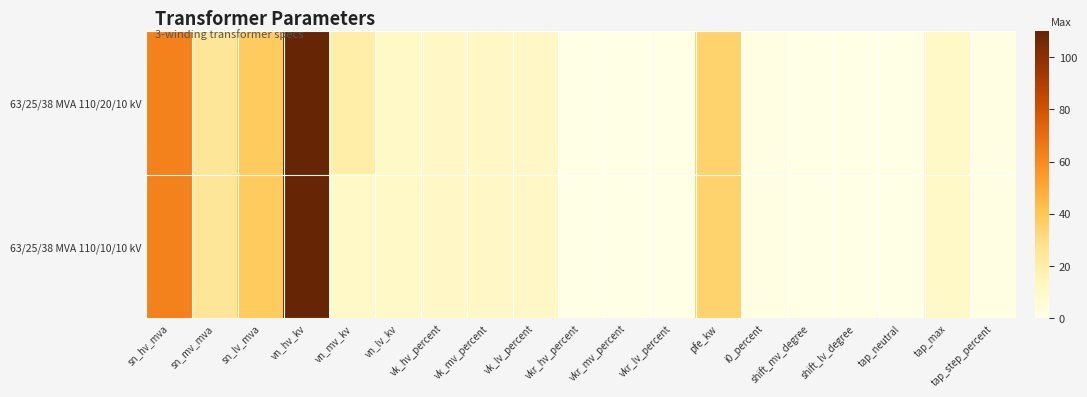

Rank the series by their average value, from highest to lowest.

63/25/38 MVA 110/20/10 kV, 63/25/38 MVA 110/10/10 kV